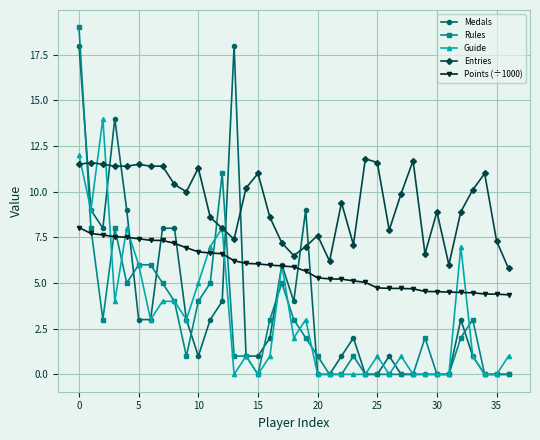

What is the value of the Guide point at the 3rd from the left?

14.0